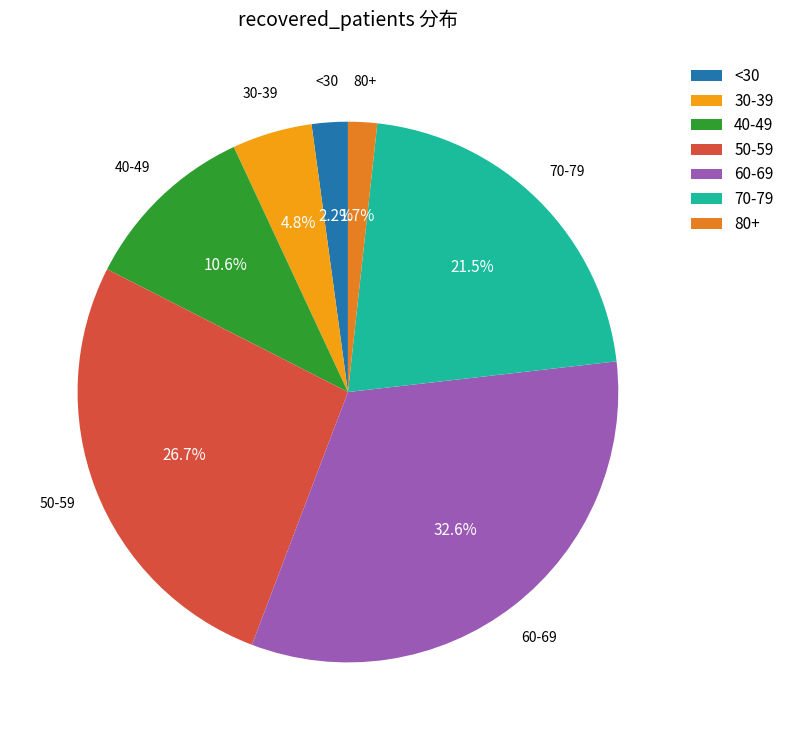

Which has a higher value, 50-59 or 30-39?

50-59